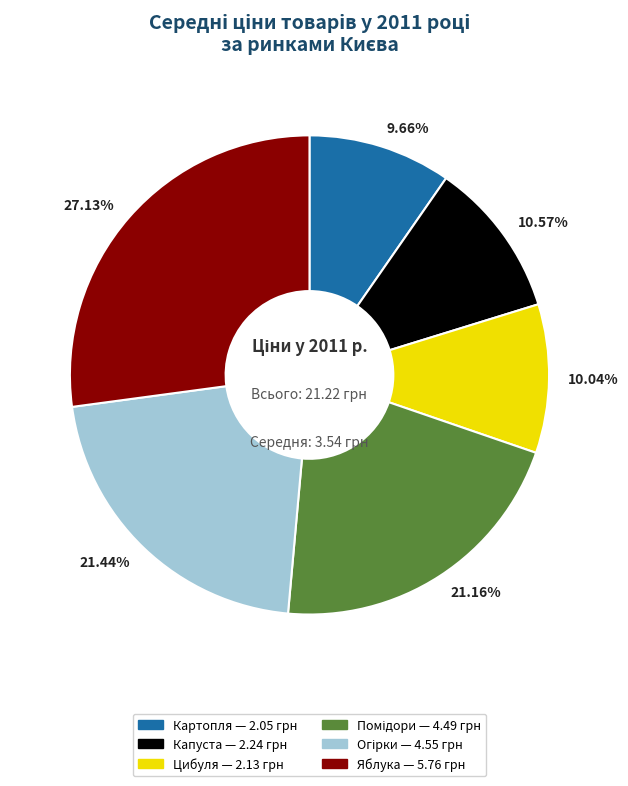

To the nearest percent, what is the difference between the largest and smallest slice percentages?

17%